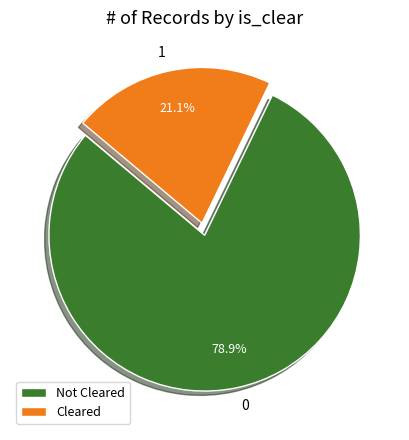

Which slice represents more than half of the pie?

Not Cleared